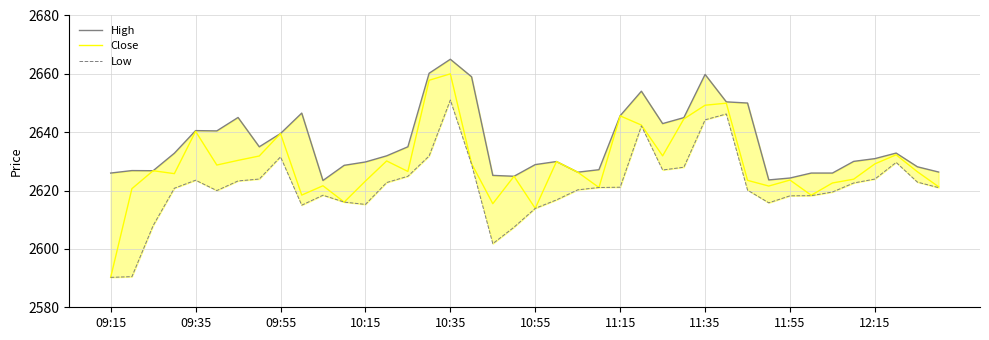

Does the chart display data point markers on the line(s)?

No